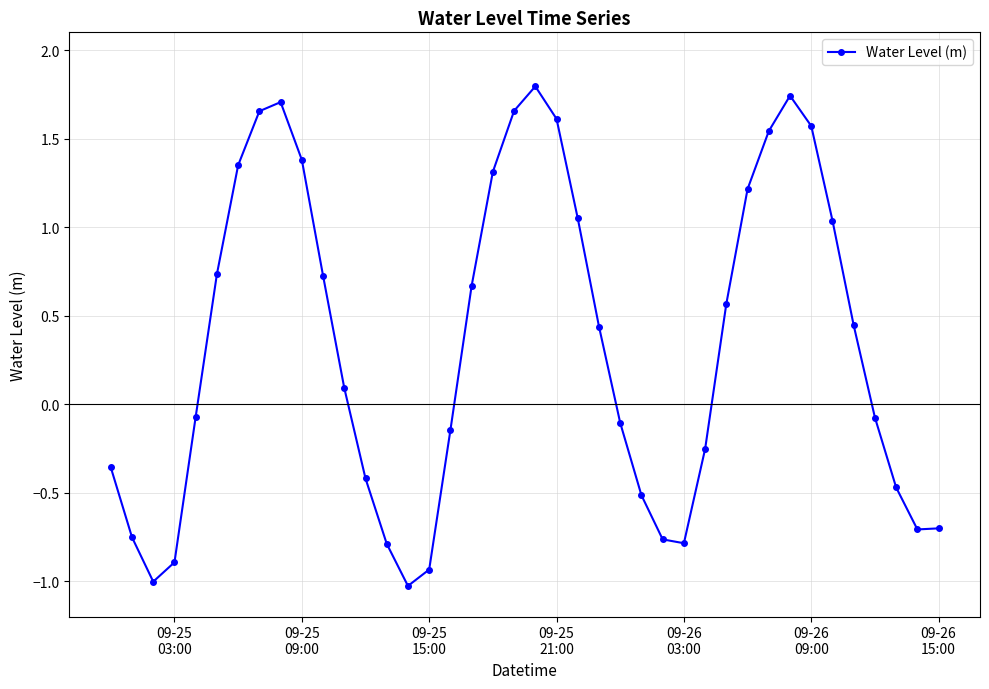

What is the value of the 30th point from the left?

0.6